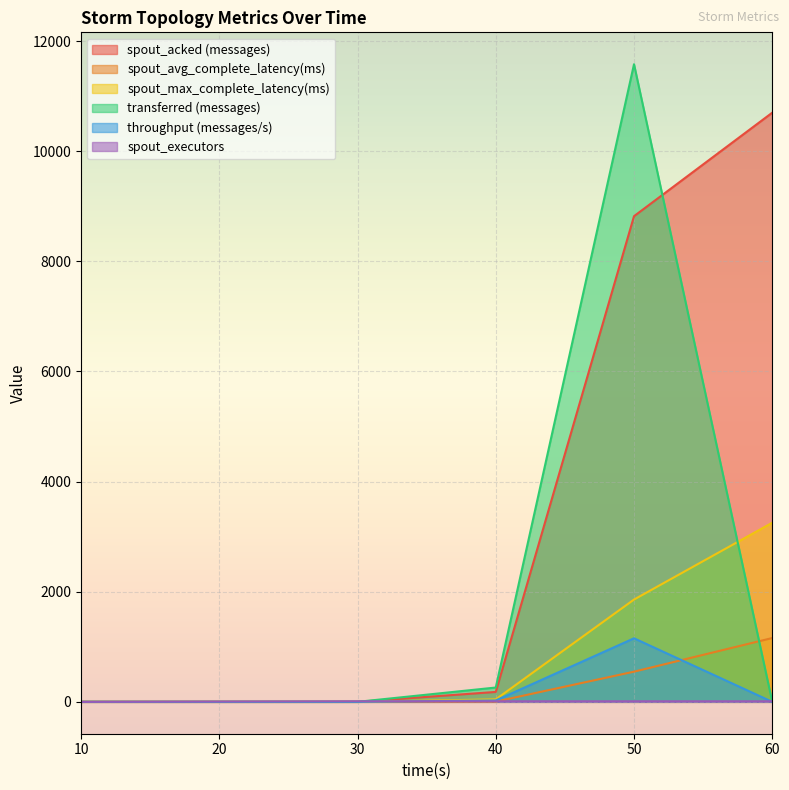

True or false: throughput (messages/s) and transferred (messages) cross at least once.

False